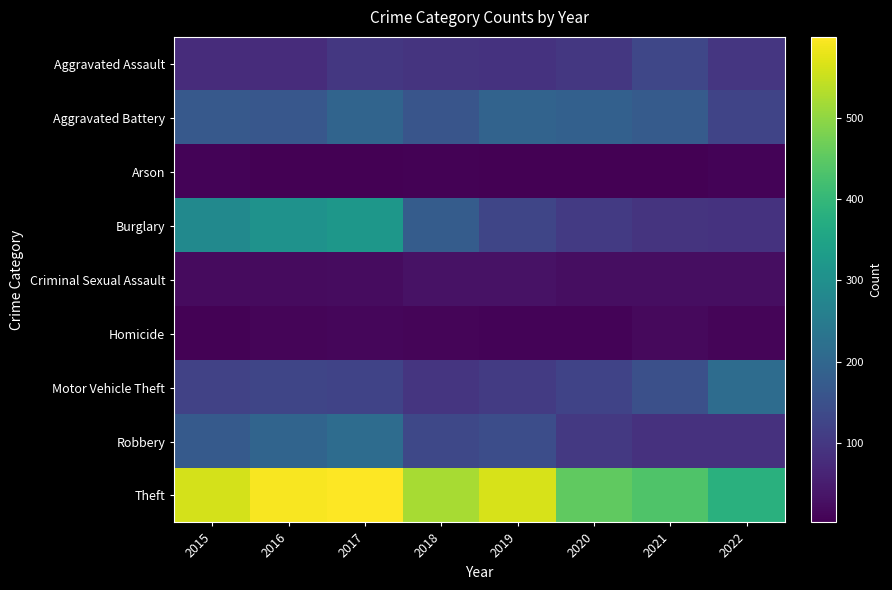

What is the greatest value displayed?

599